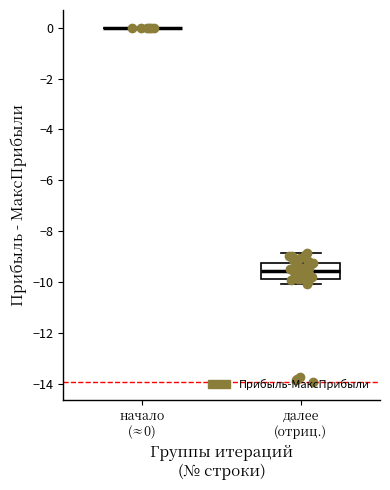

Comparing the boxes themselves (not the whiskers), which one is the tallest?

далее (отриц.)